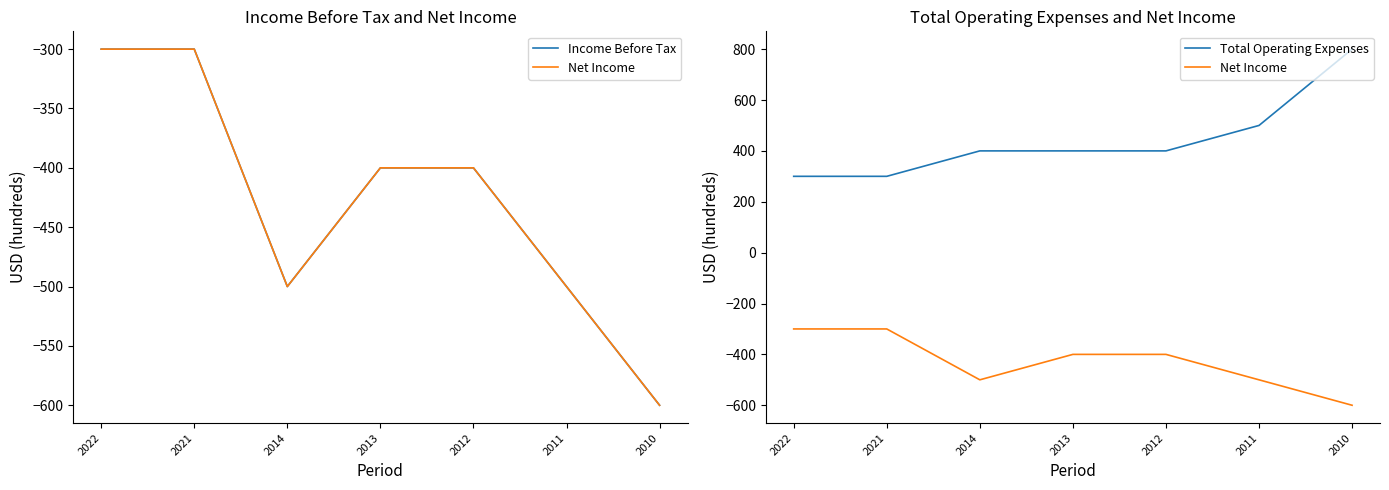

True or false: Net Income has a value of -400 at 2013.

True